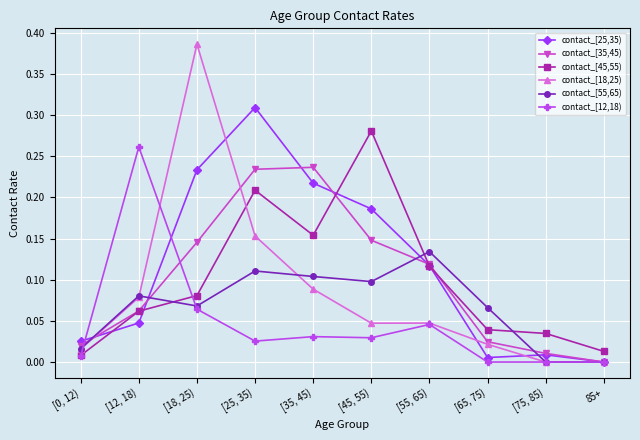

How many data points in contact_[35,45) are above 0?

9